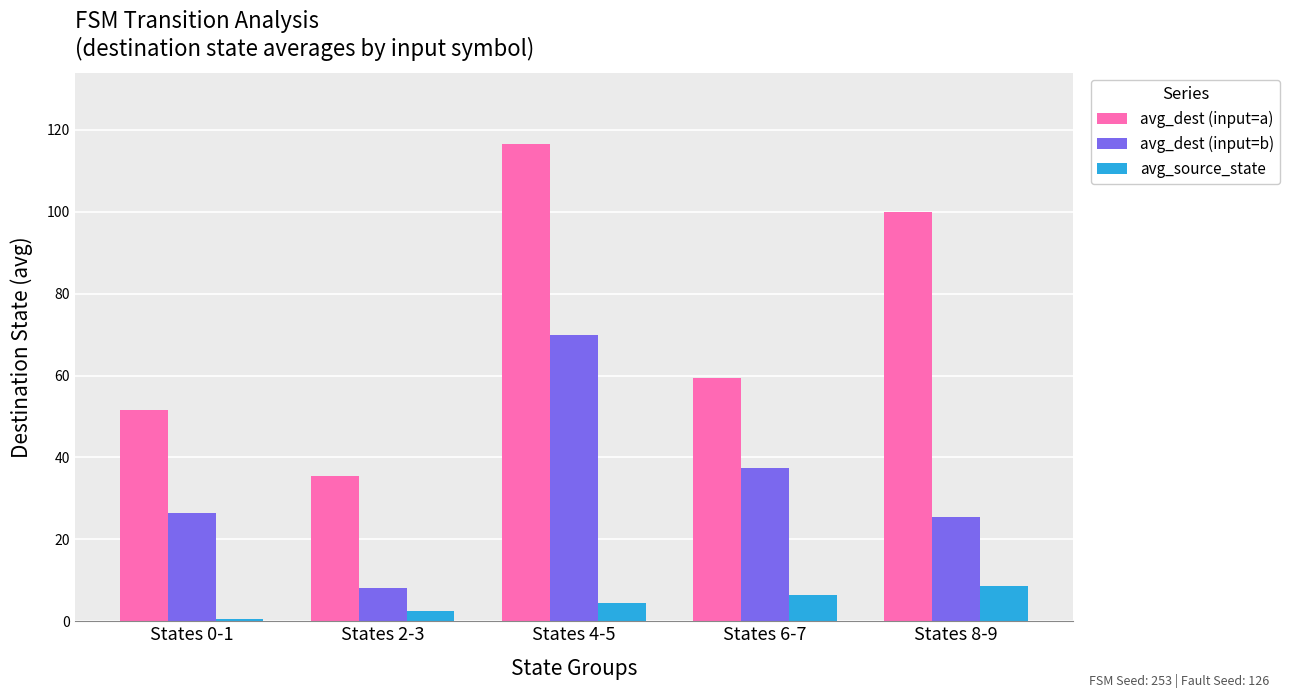

What is the spread (max minus min) of values at States 8-9?

91.5